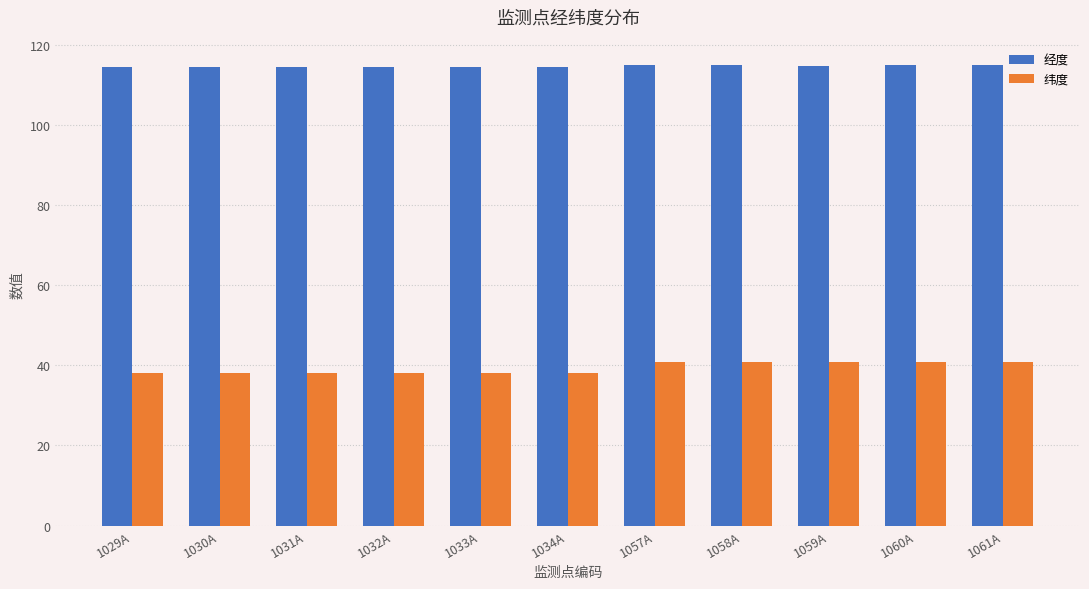

At 1031A, list the series in order from largest to smallest.

经度, 纬度